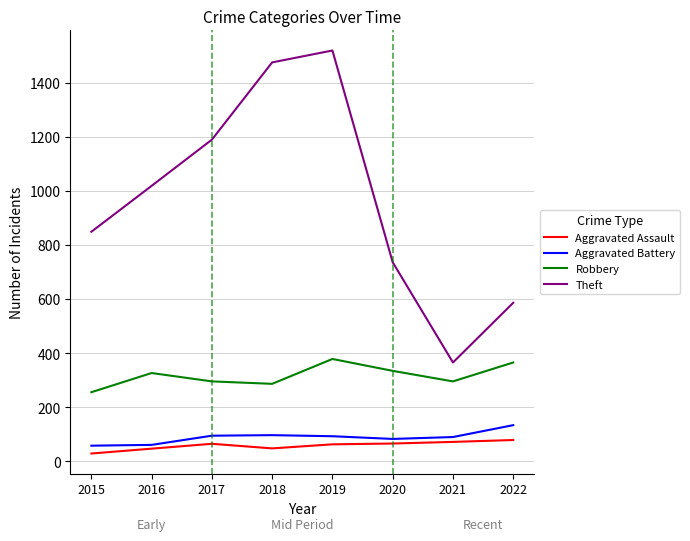

How many lines are shown in the chart?

4